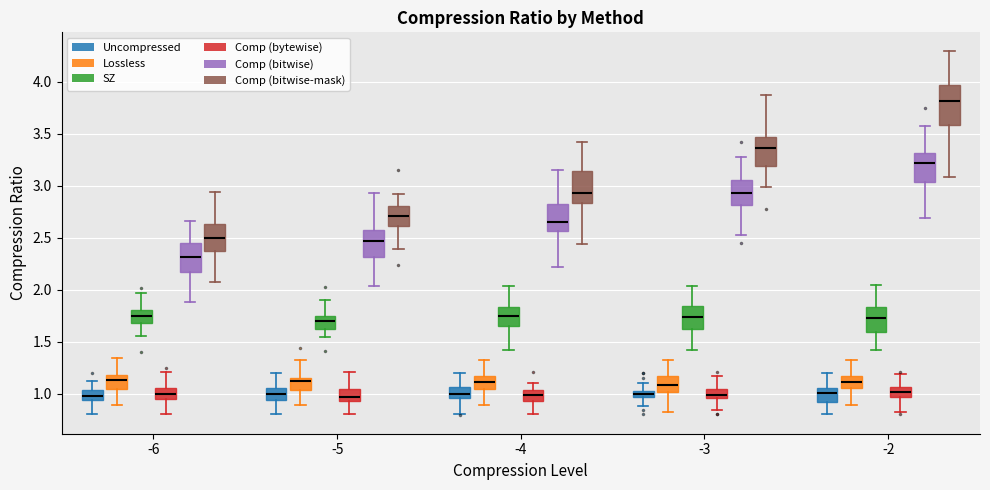

Where is the lower edge of the box for -4 (Comp (bitwise-mask)) on the y-axis? The values are not printed on the chart, so give them approximately, as read against the axis.

2.85